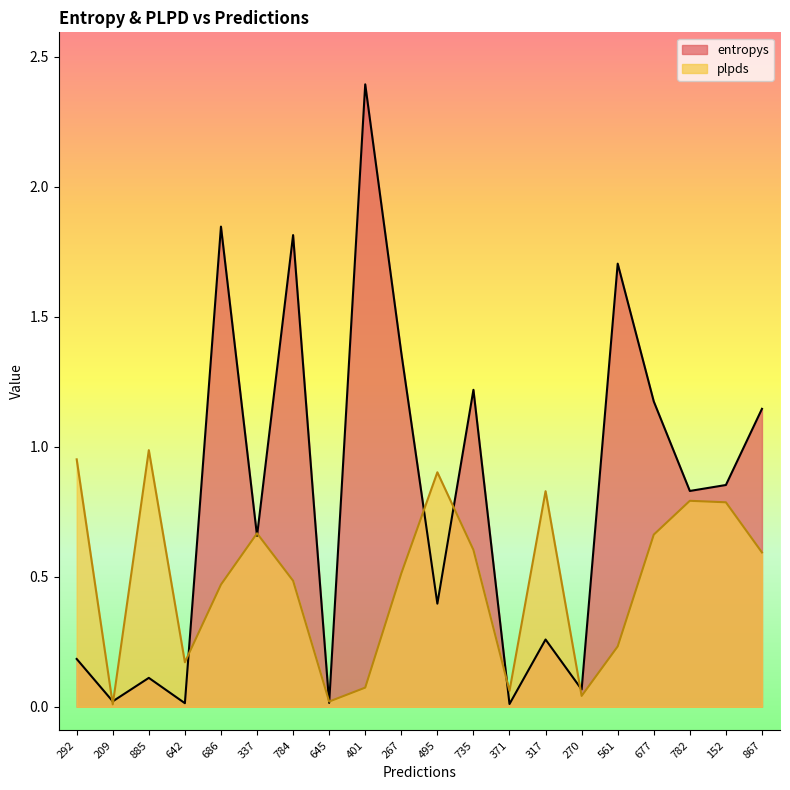

True or false: entropys and plpds cross at least once.

True